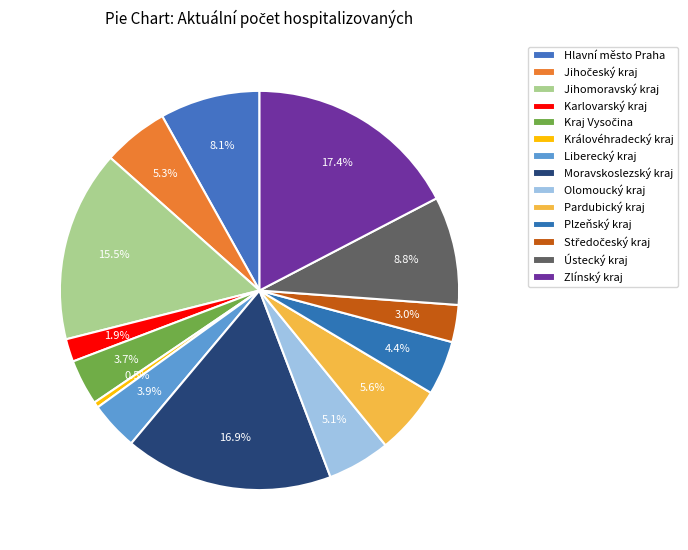

How many segments does this pie chart have?

14